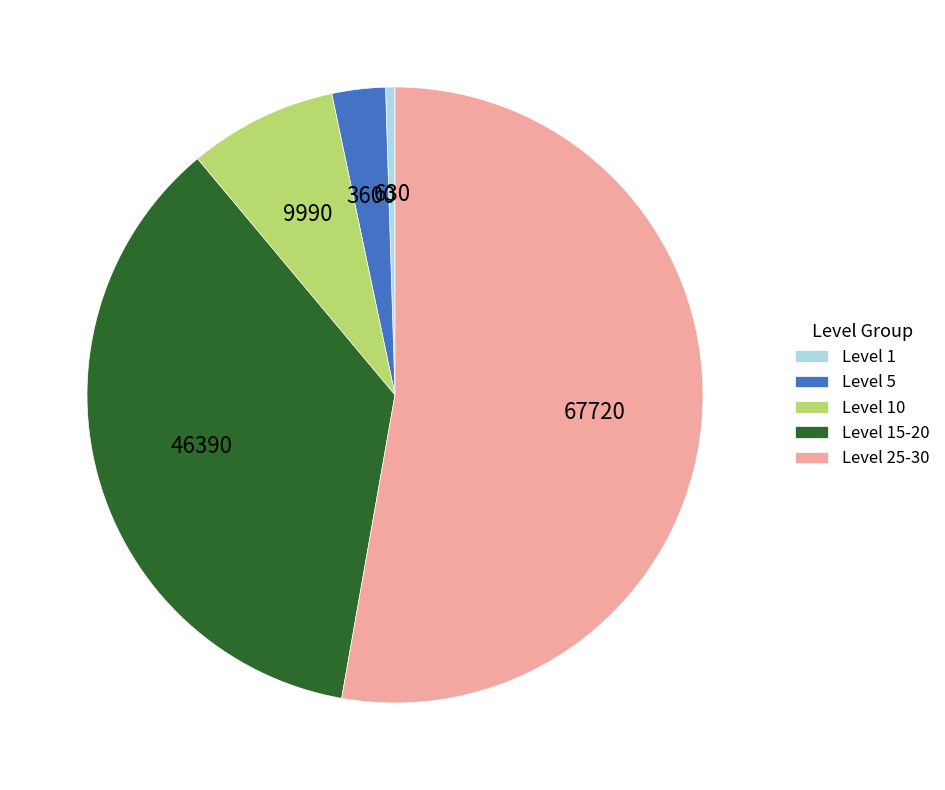

Which category has the biggest portion of the pie?

Level 25-30